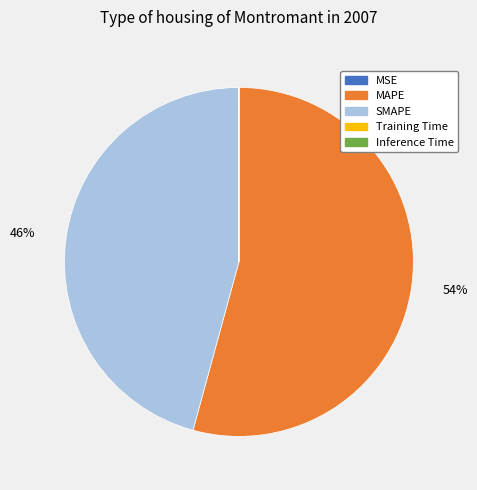

What percentage is the SMAPE slice, to the nearest percent?

46%